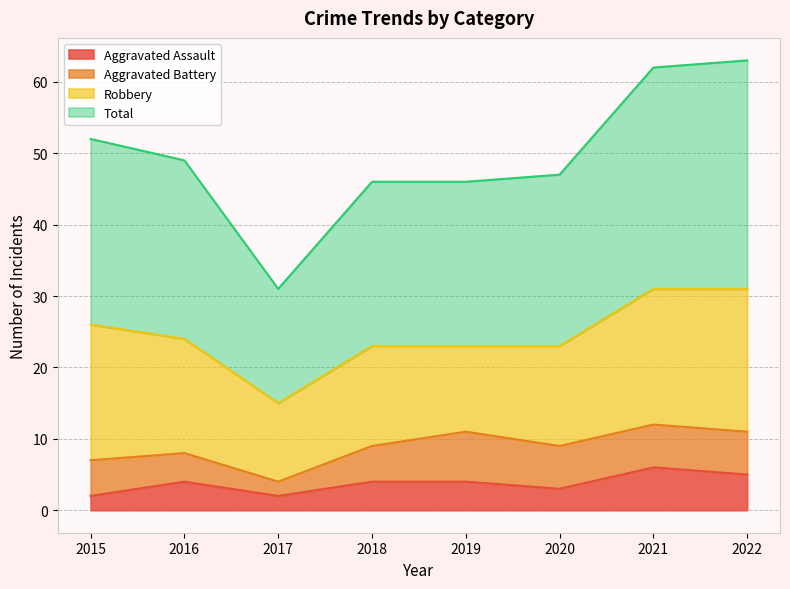

At which label does Aggravated Assault first exceed 4?

2021